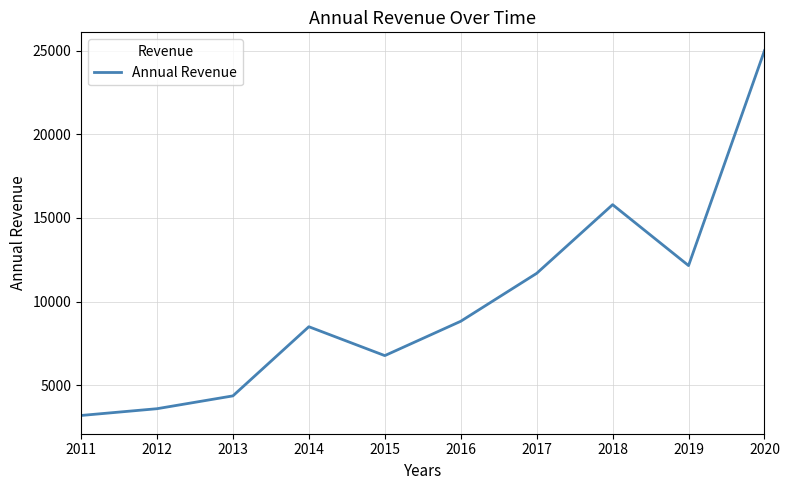

True or false: there are more than 1 points higher than both neighbors.

True